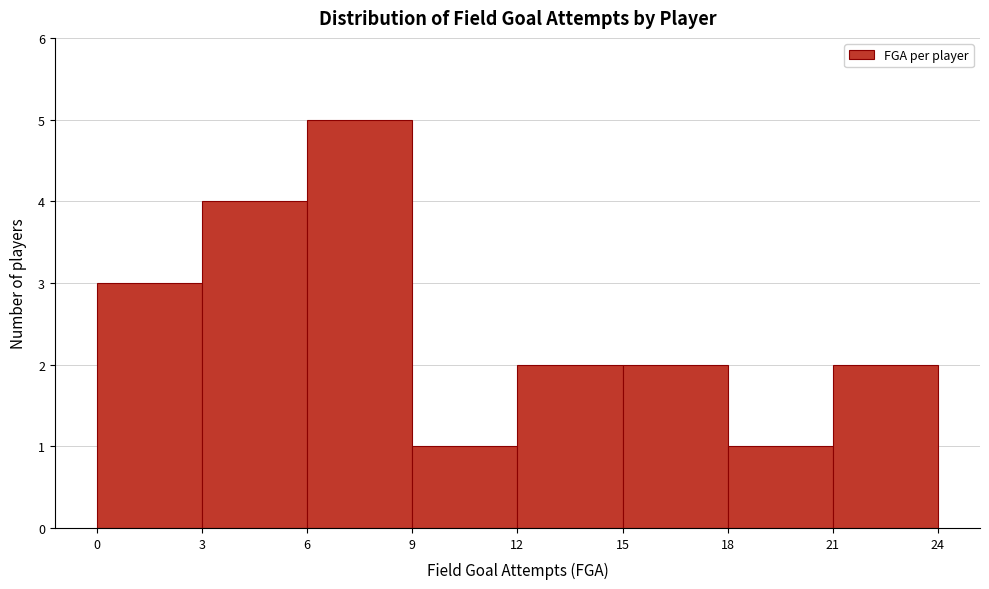

What is the height of the bar covering 3 to 6 on the x-axis? The values are not printed on the chart, so give them approximately, as read against the axis.

4